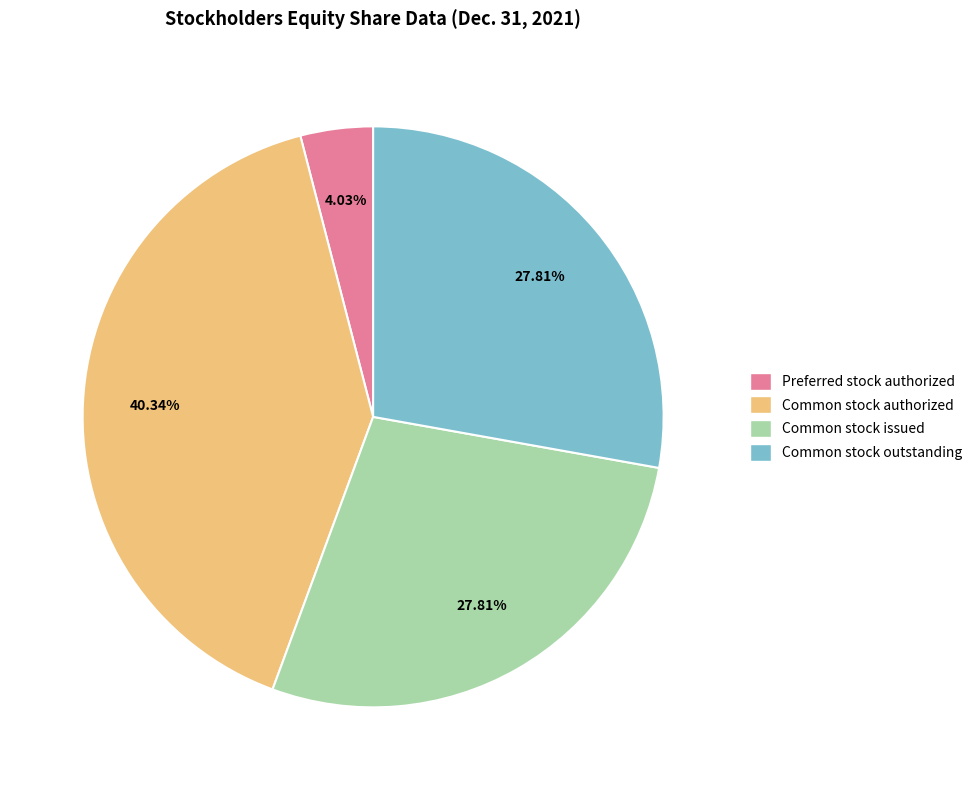

Does any single category account for the majority?

No